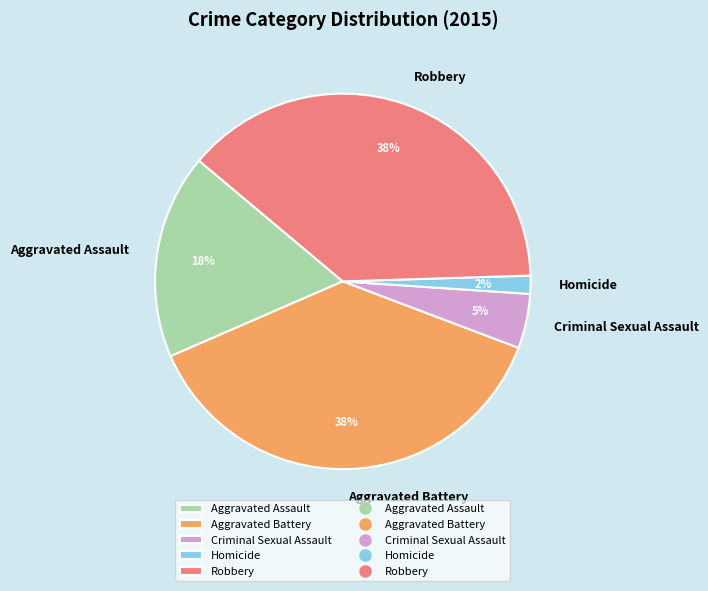

To the nearest percent, what is the average slice percentage?

20%